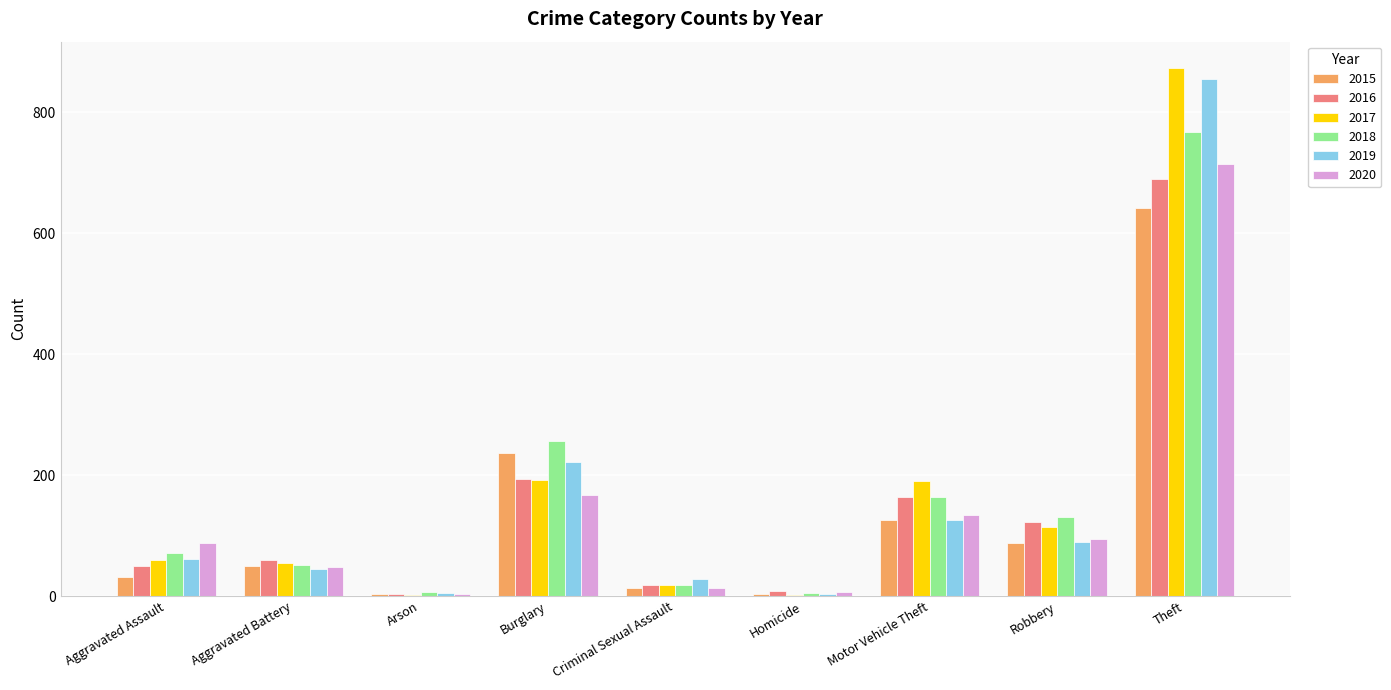

What are all the series names shown in the legend?

2015, 2016, 2017, 2018, 2019, 2020